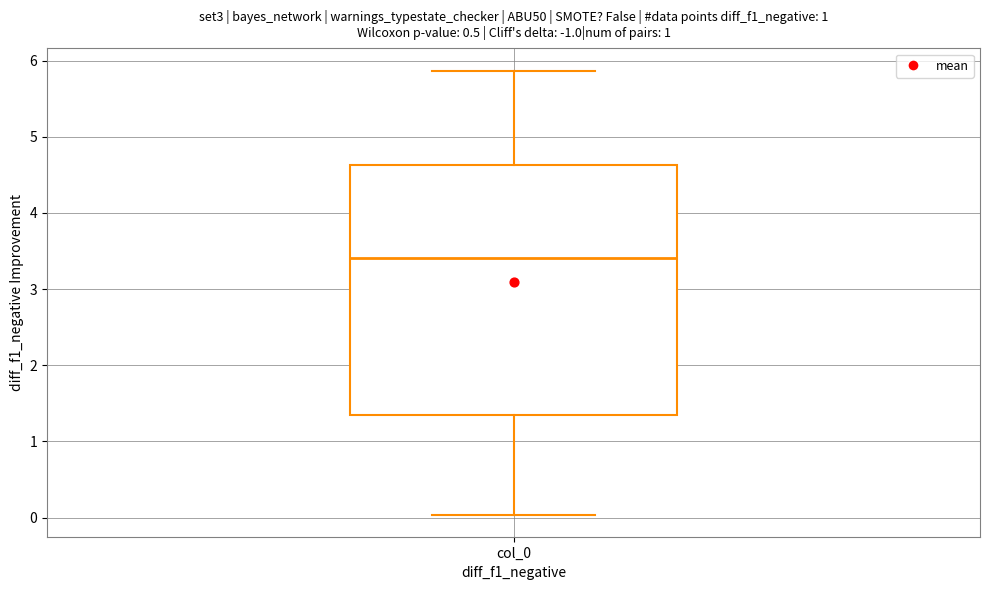

Transcribe this box plot: give where the median line is, the range the box spans, and where the two whiskers end, as read against the y-axis. The values are not printed on the chart, so give them approximately, as read against the axis.

median 3.4, box 1.4 to 4.6, whiskers 0.0 to 5.9